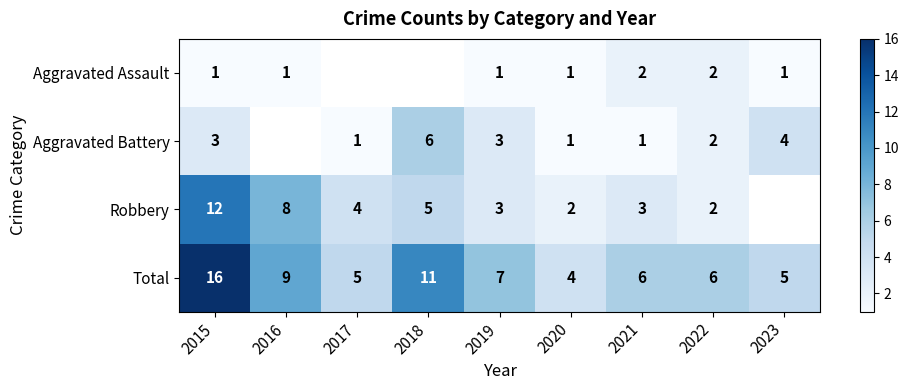

The value of Aggravated Battery at 2020 is 1.5. True or false?

False